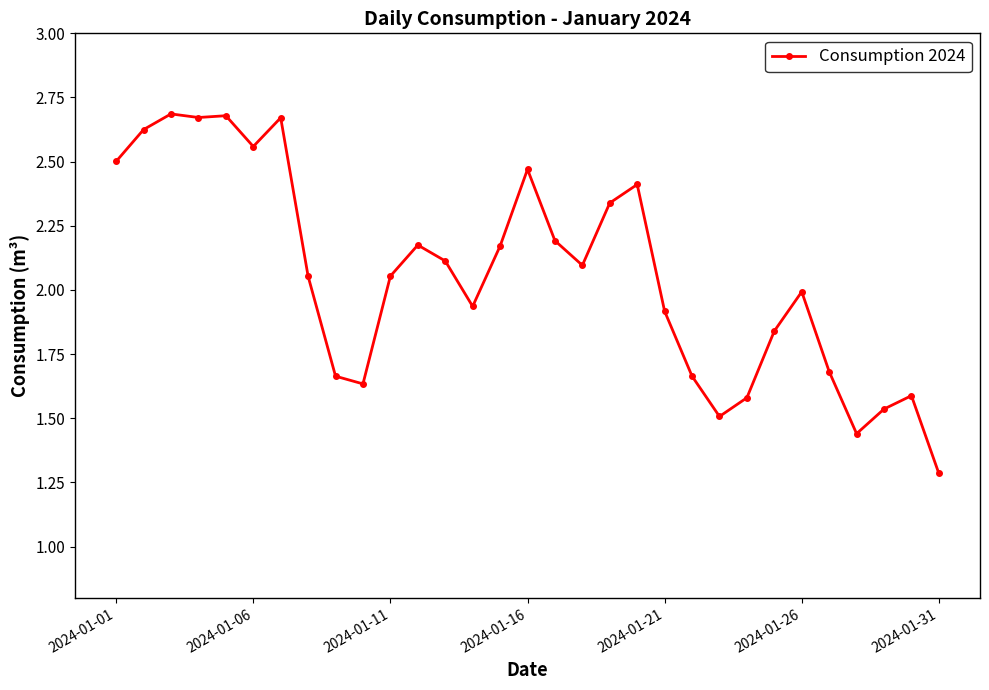

What is the value of the 31st point from the left?

1.3